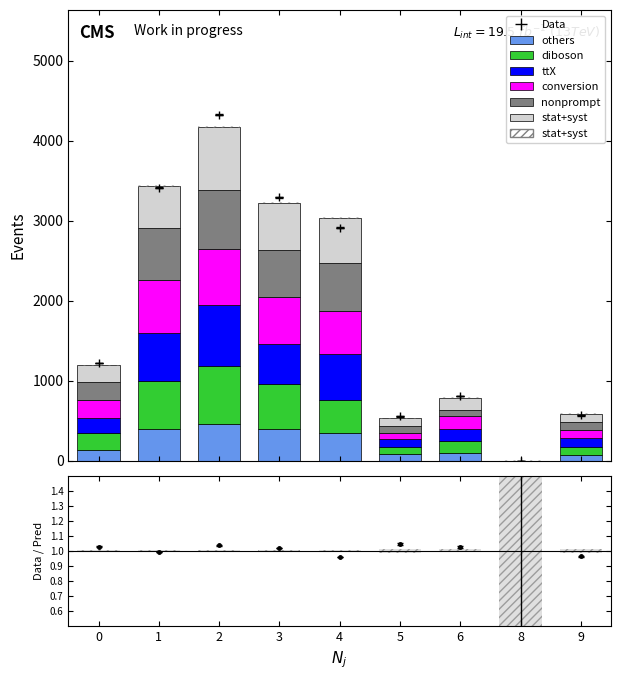

Rank the series at 2 from highest to lowest value.

stat+syst, ttX, nonprompt, diboson, conversion, others